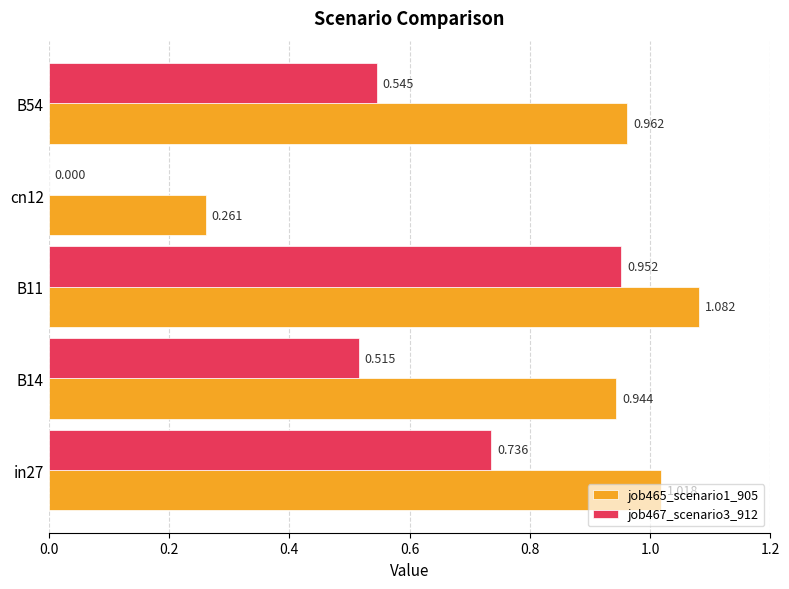

What are all the series names shown in the legend?

job465_scenario1_905, job467_scenario3_912